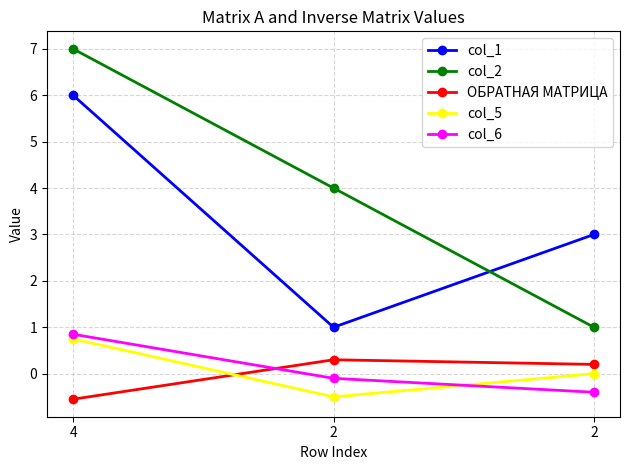

What value does the col_2 series have at 2?

1.0